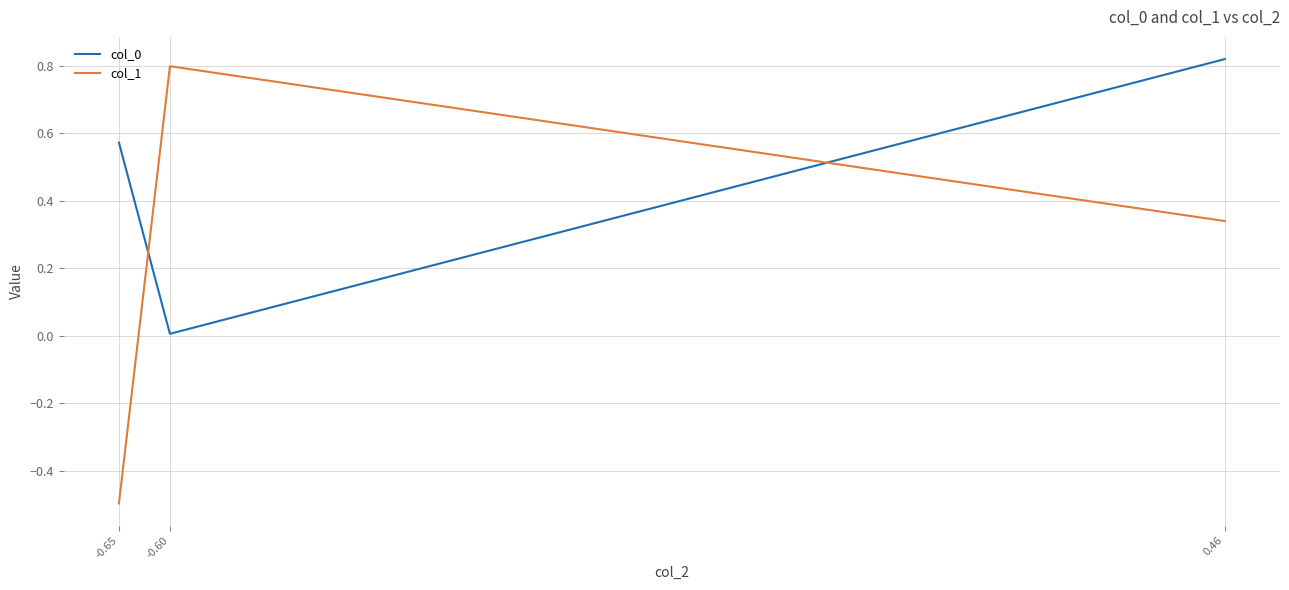

At which category is the sum across all series the highest?

0.46